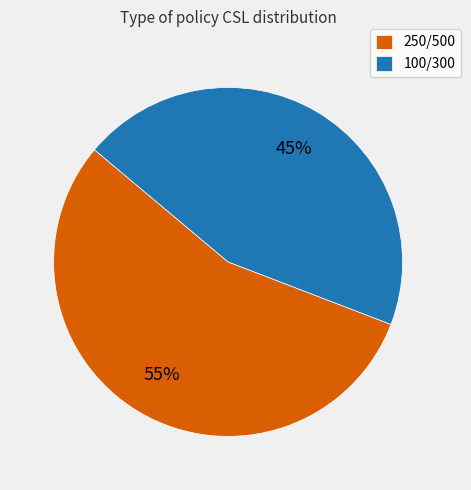

Does 100/300 represent more than half of the total?

No